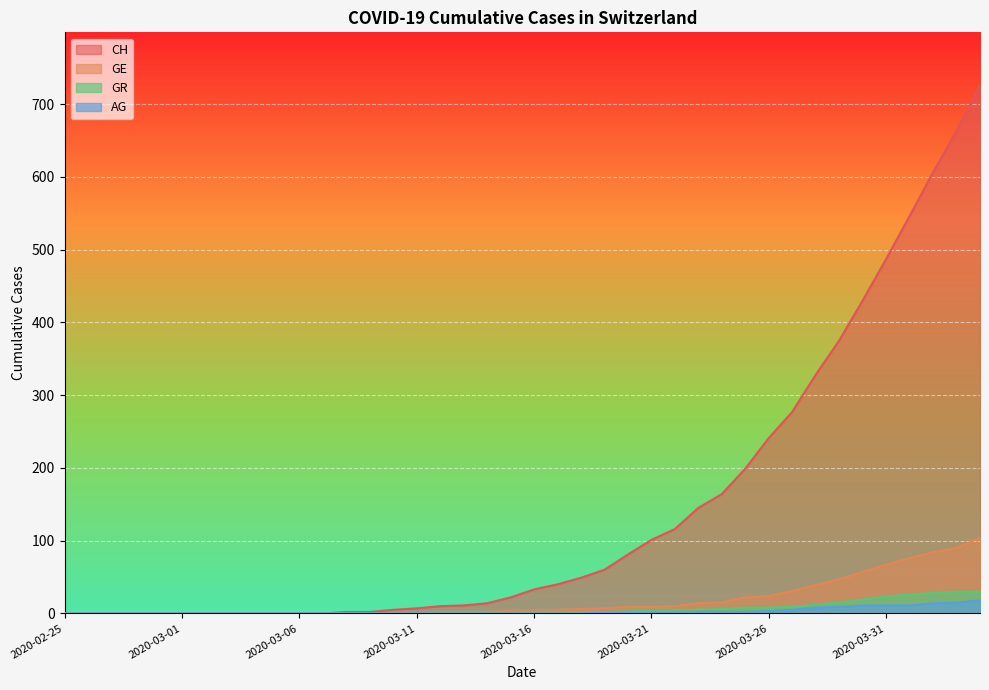

How many values in AG are above zero?

17